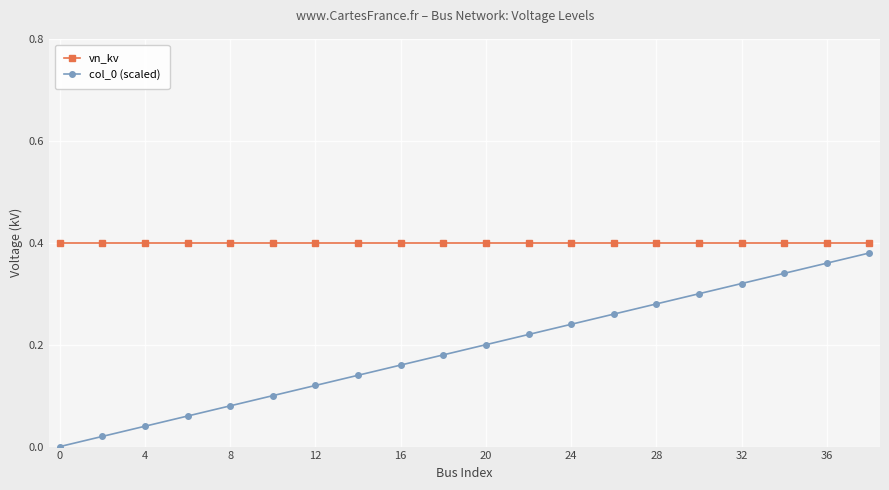

What is the sum of all vn_kv values?

8.0